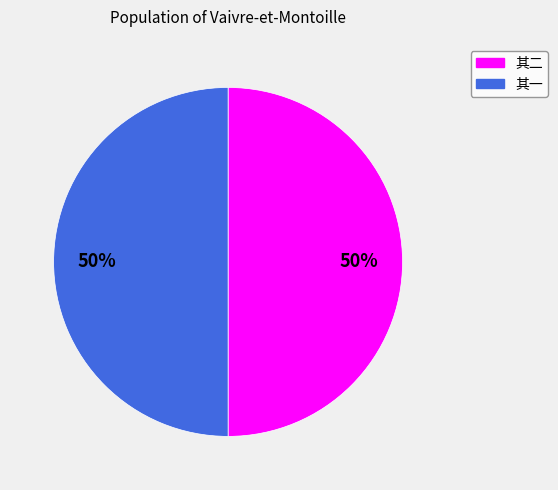

To the nearest percent, what is the average slice percentage?

50%